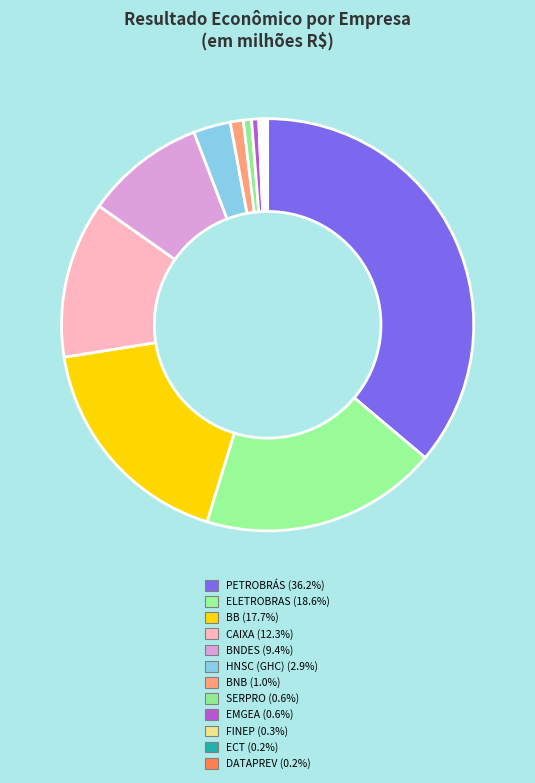

How many segments does this pie chart have?

12